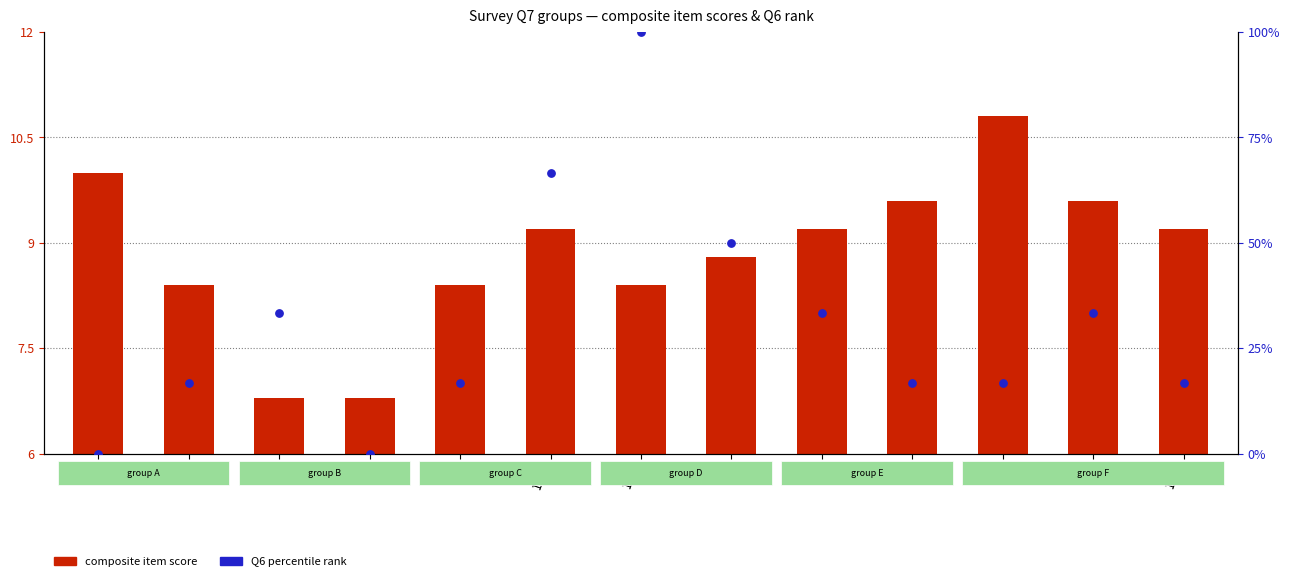

Which series reaches the maximum Y coordinate?

Q6 percentile rank